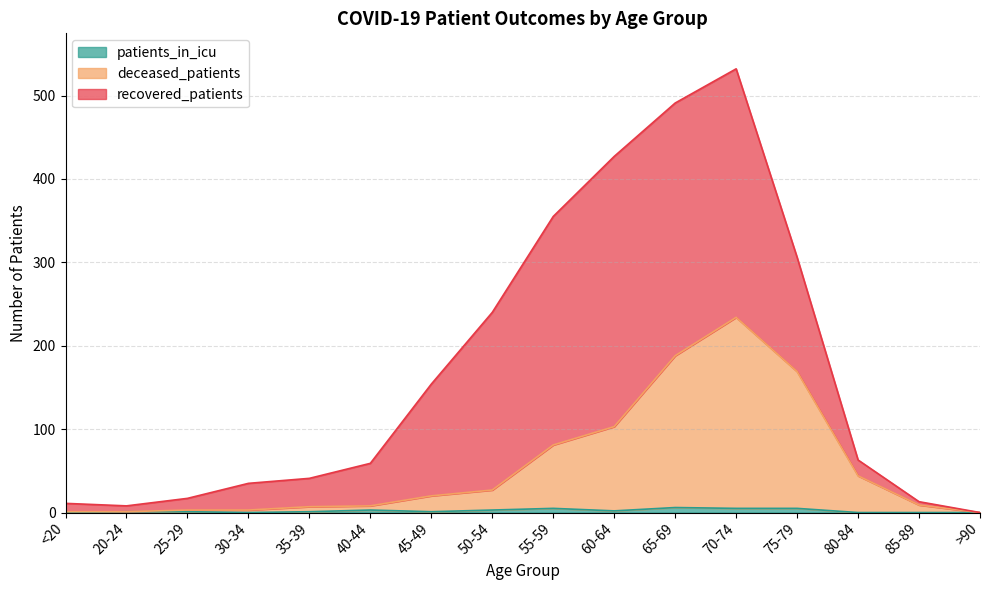

At which category is the sum across all series the highest?

70-74